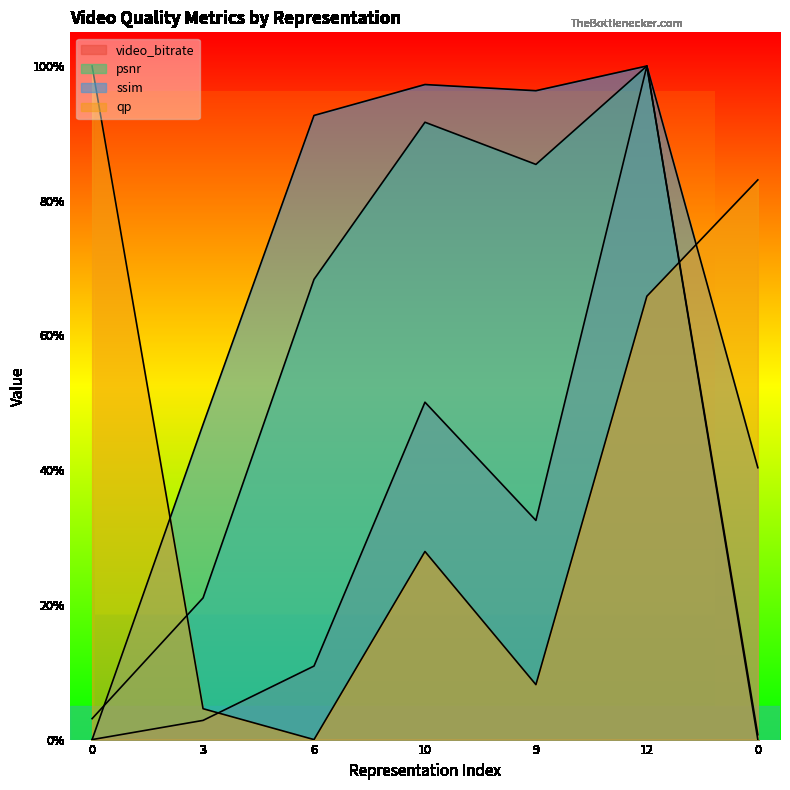

List the series in order of their peak value, lowest first.

video_bitrate, psnr, ssim, qp